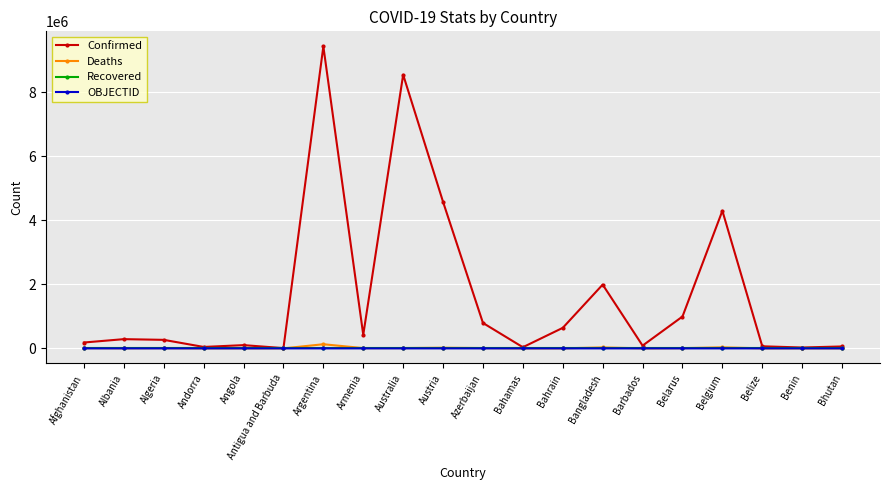

What value does the Deaths series have at Bahrain, to the nearest 10?

1500